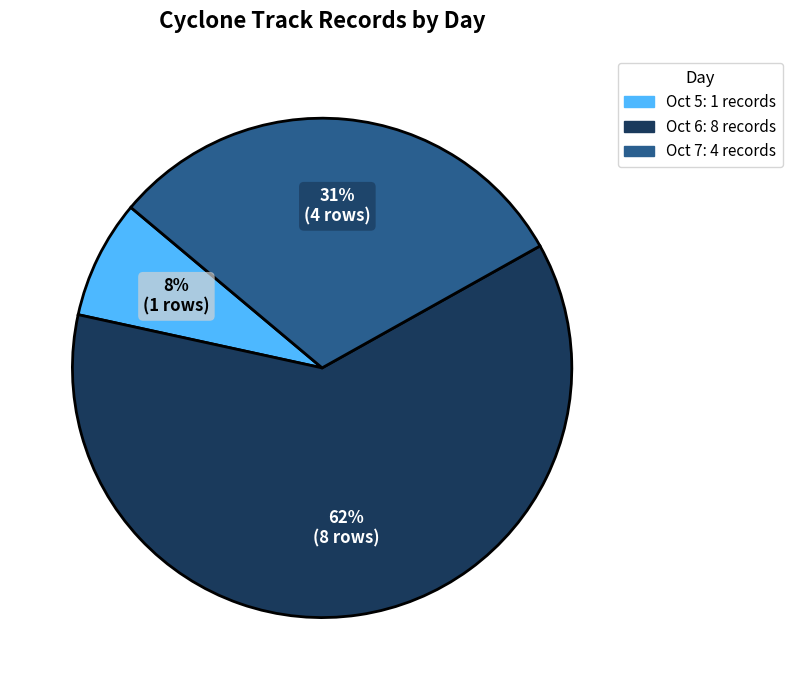

Is there any slice that represents more than half of the pie?

Yes